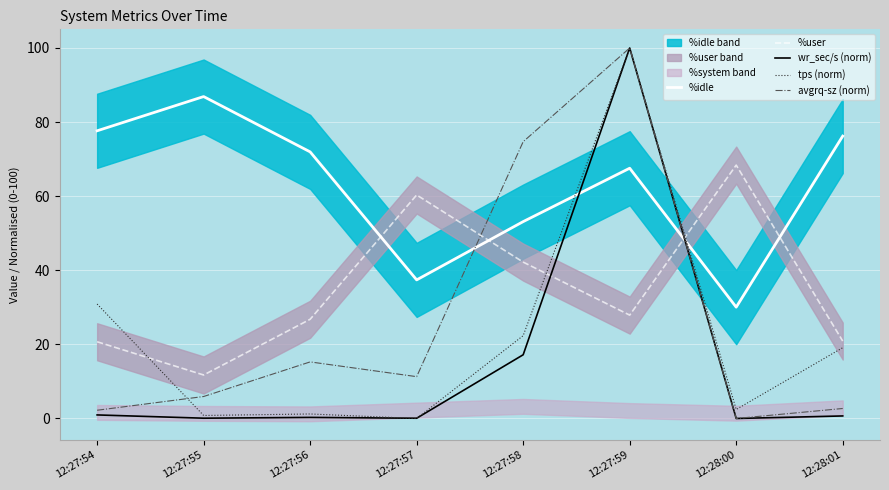

True or false: wr_sec/s (norm) has a value of 1.6 at 12:27:54.

False